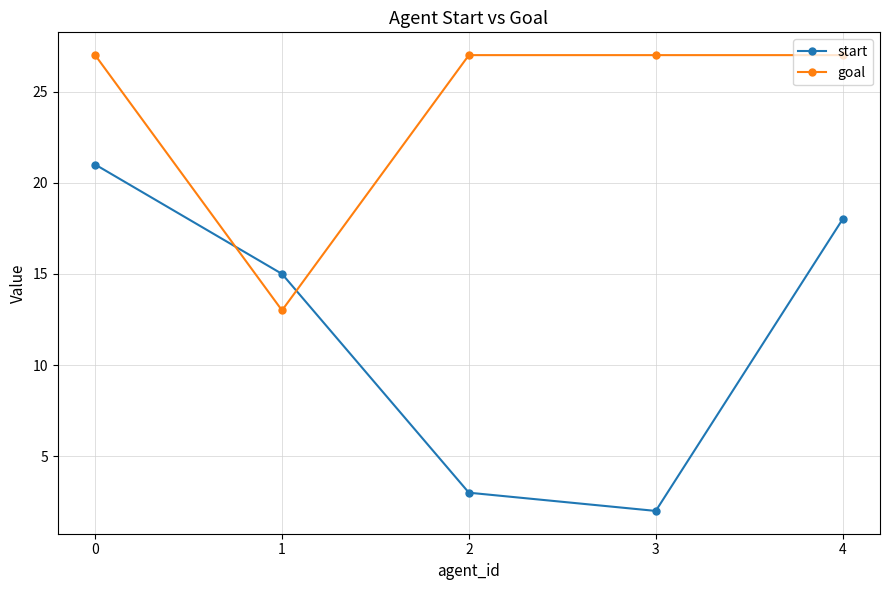

List the series in order of their peak value, highest first.

goal, start